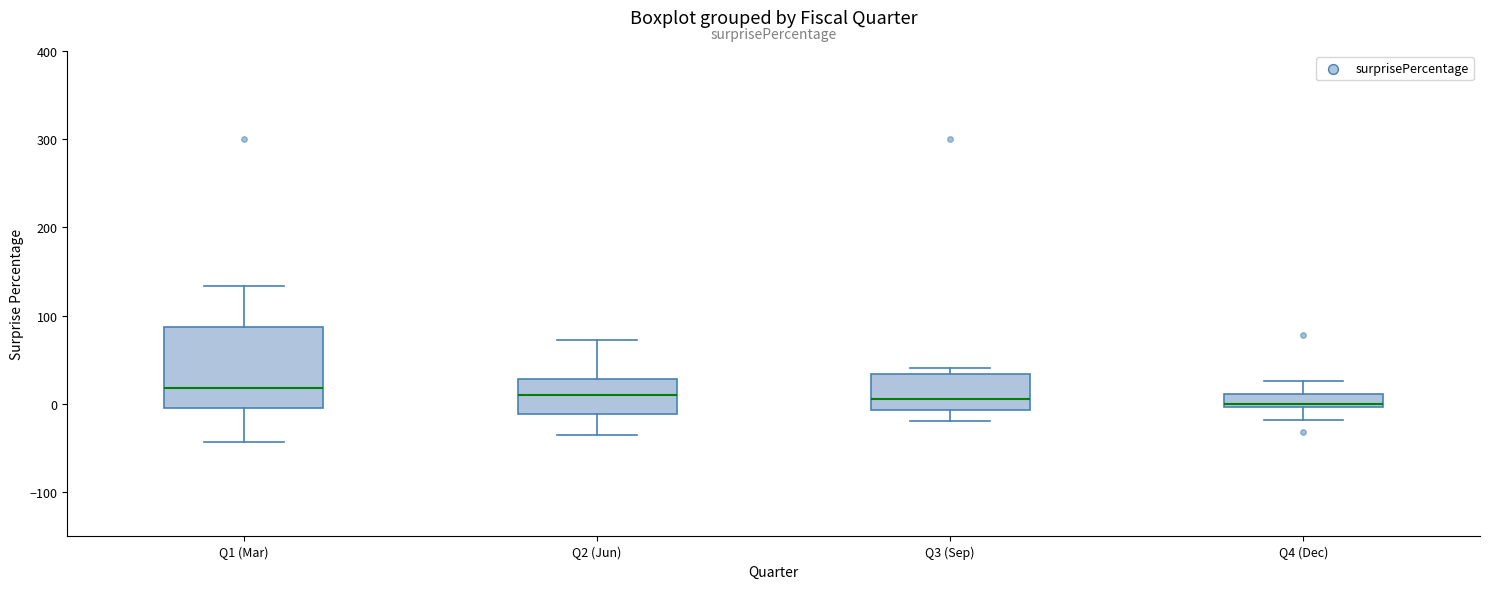

Where does the median line of the box for Q2 (Jun) sit on the y-axis? The values are not printed on the chart, so give them approximately, as read against the axis.

10